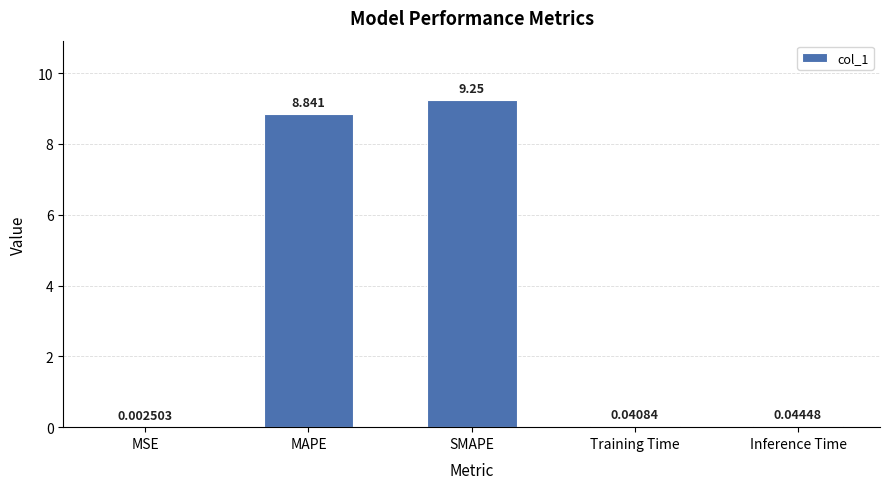

Between MSE and MAPE, which is larger?

MAPE